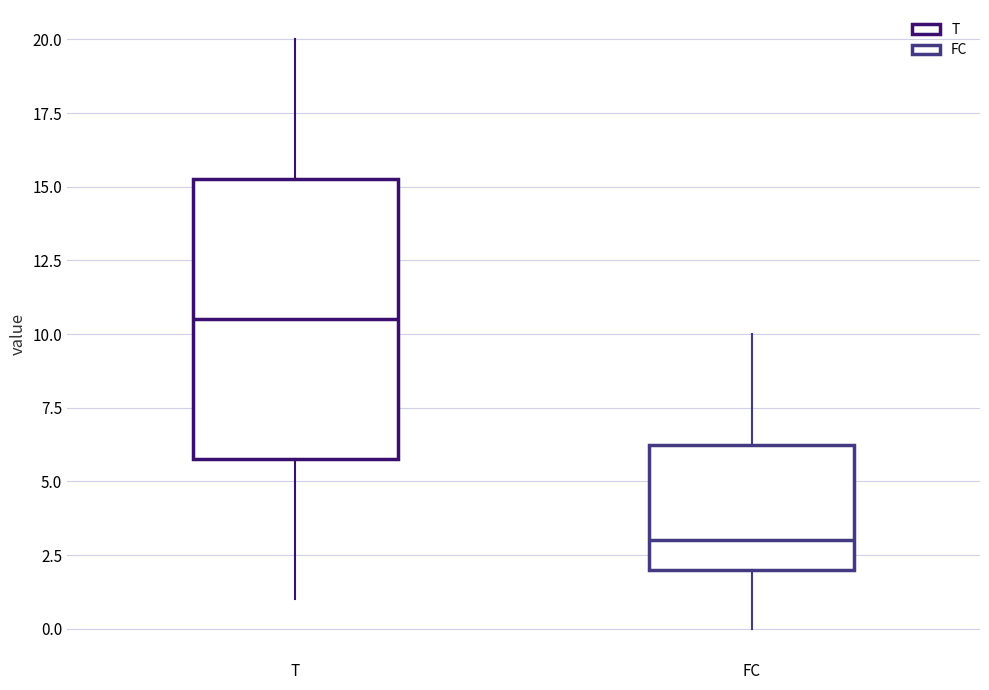

Reading left to right, transcribe this box plot: for each box, give where its median line is, the range the box spans, and where its two whiskers end, as read against the y-axis. The values are not printed on the chart, so give them approximately, as read against the axis.

T: median 10.5, box 6.0 to 15.5, whiskers 1.0 to 20.0
FC: median 3.0, box 2.0 to 6.5, whiskers 0.0 to 10.0